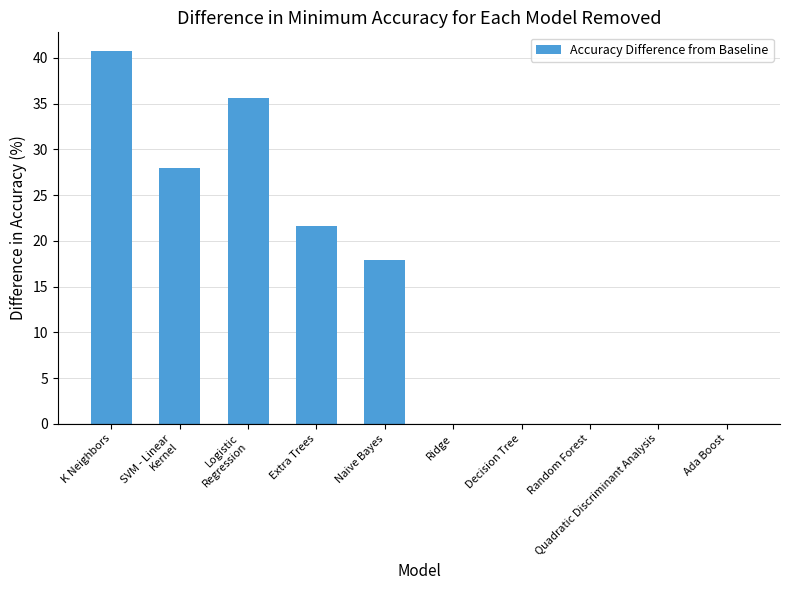

What is the sum of the values at Ada Boost and Extra Trees?

21.6